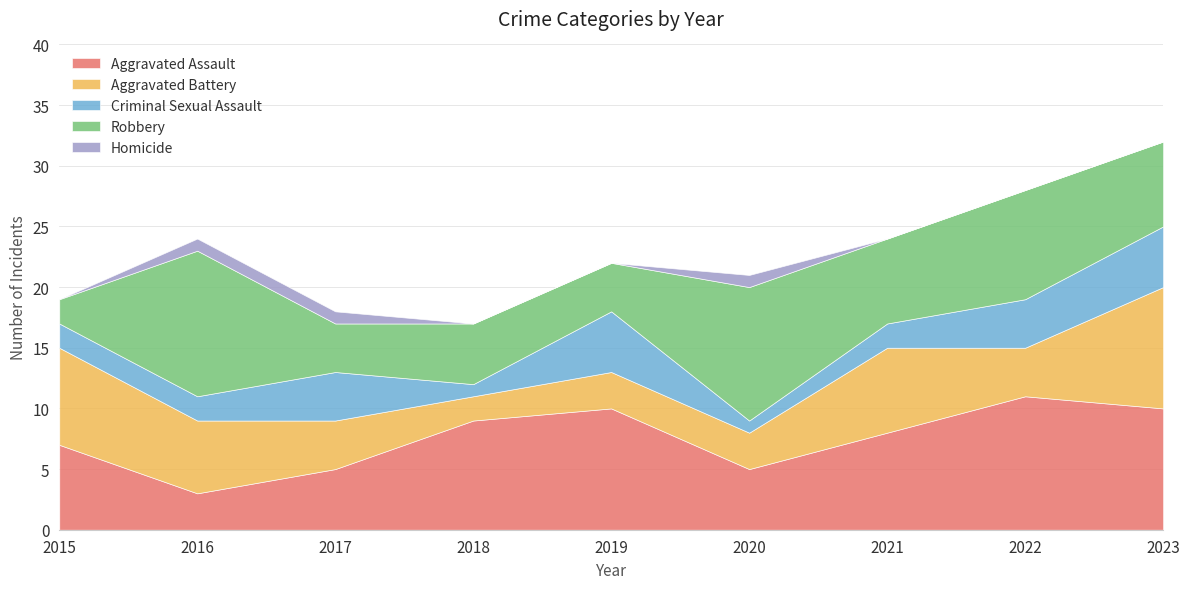

The Aggravated Assault series shows 5 at 2020. True or false?

True